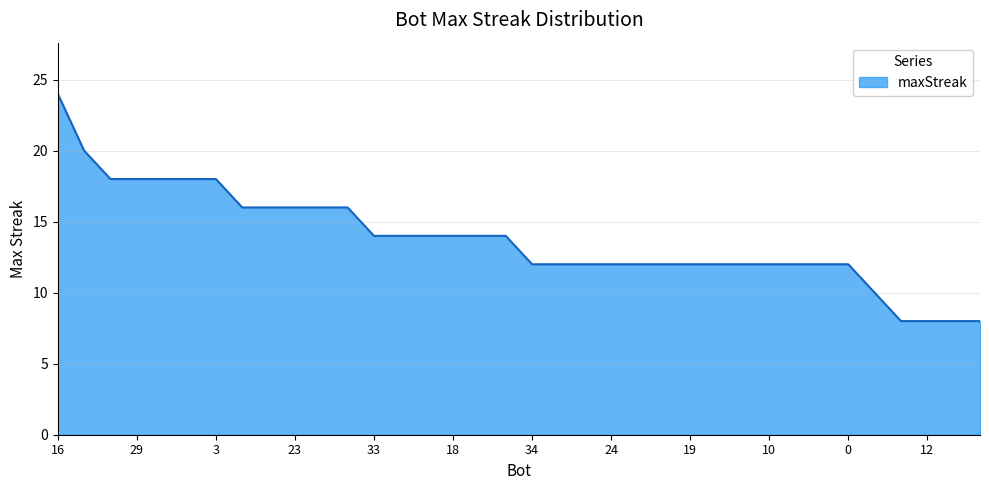

What is the greatest value displayed?

24